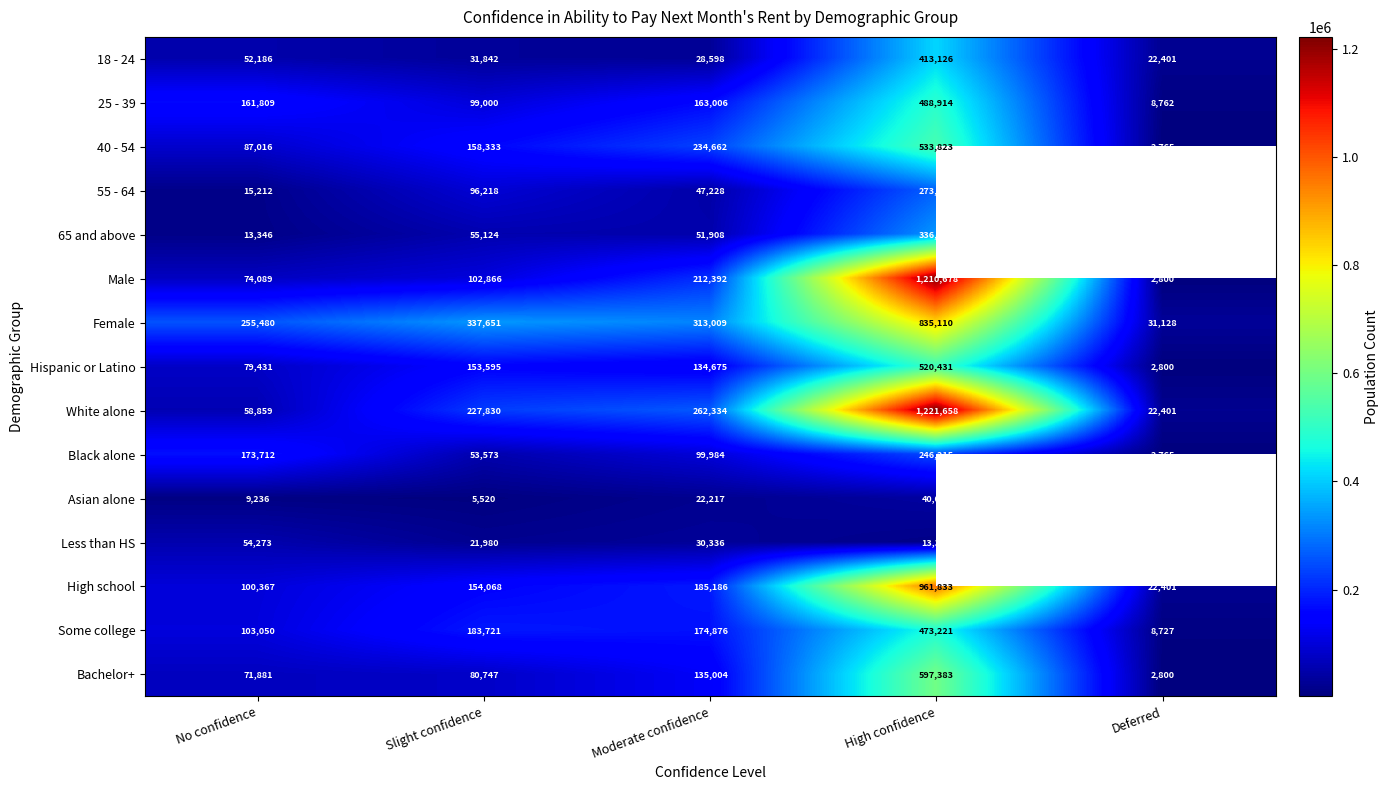

What is the sum of the Male values at Slight confidence and High confidence?

1313544